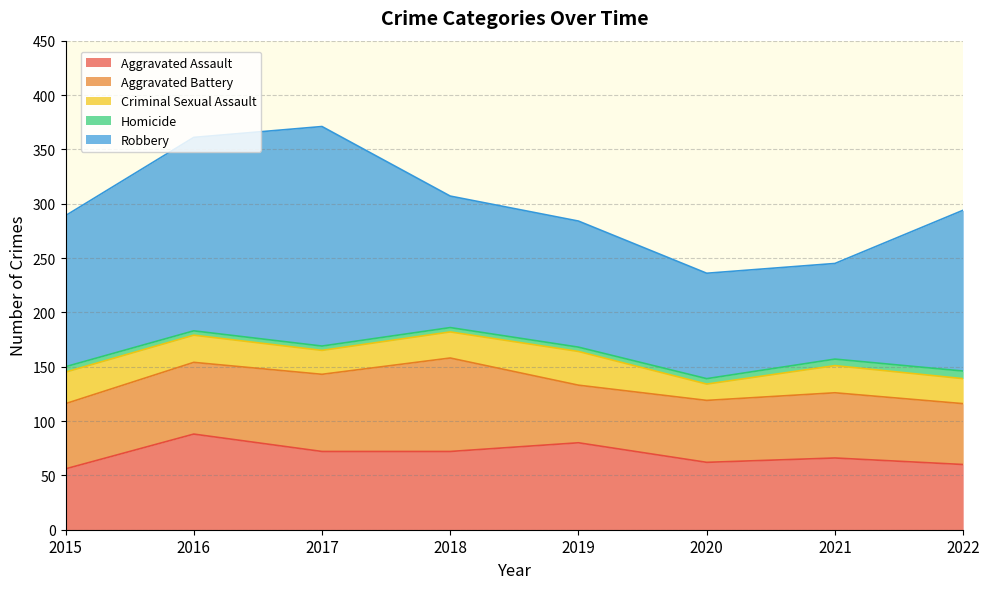

Which series has the largest total across all categories?

Robbery